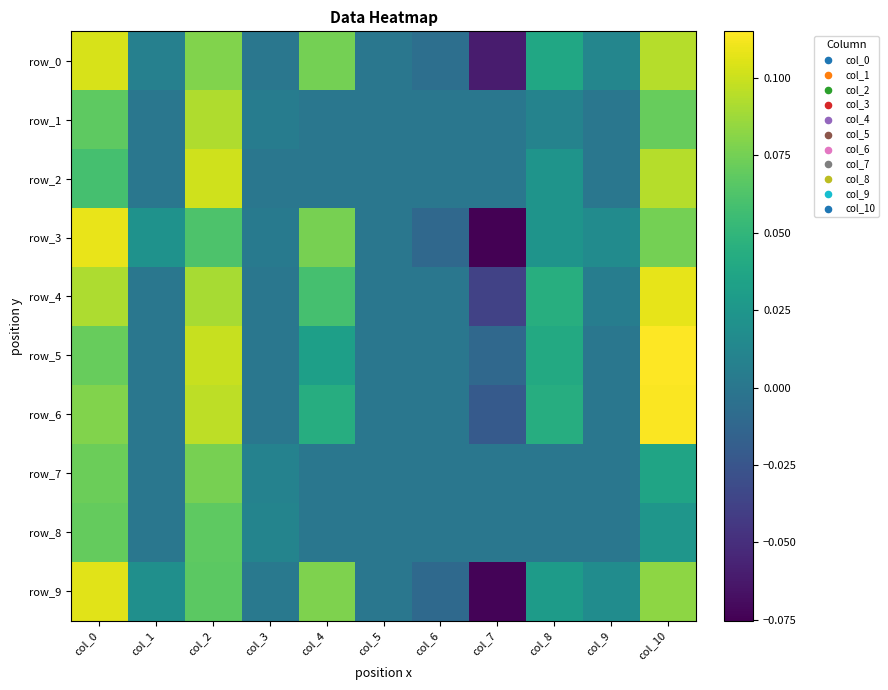

Which has a higher value, col_9 or col_10?

col_10